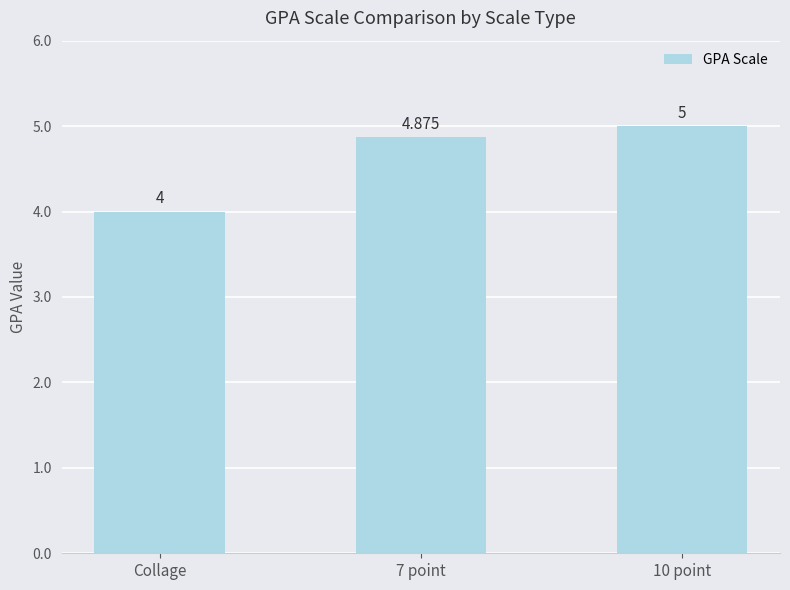

Are the bars horizontal?

No